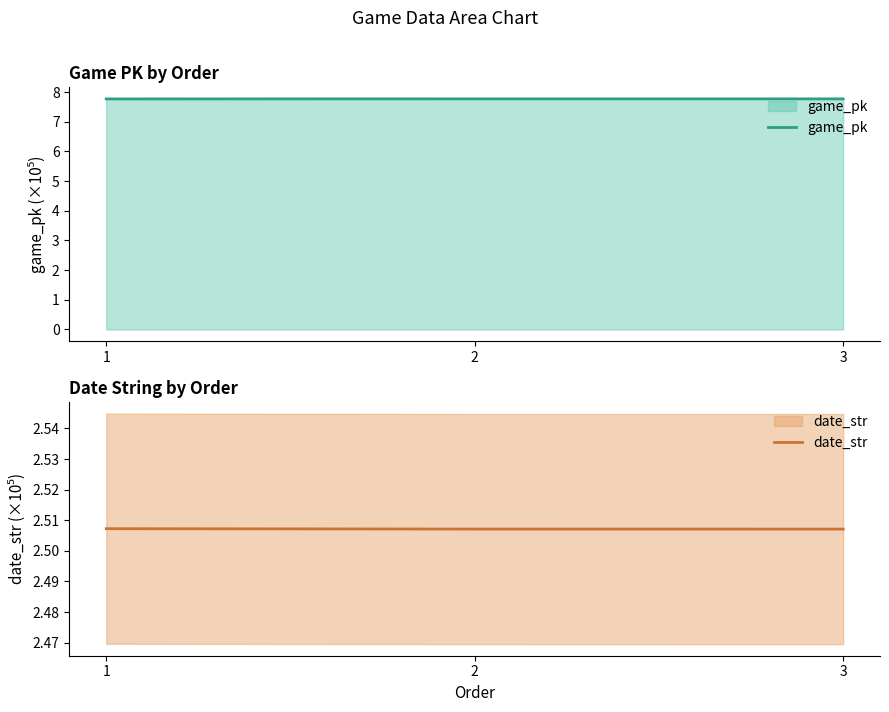

Which label corresponds to the largest value in the chart?

3